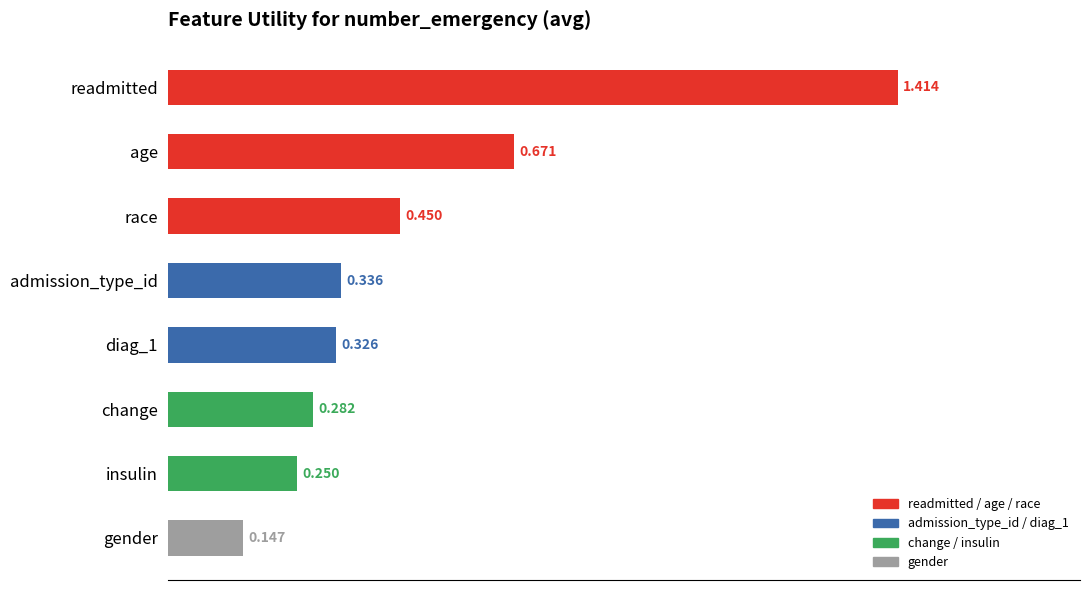

At which label is the value closest to 0?

gender